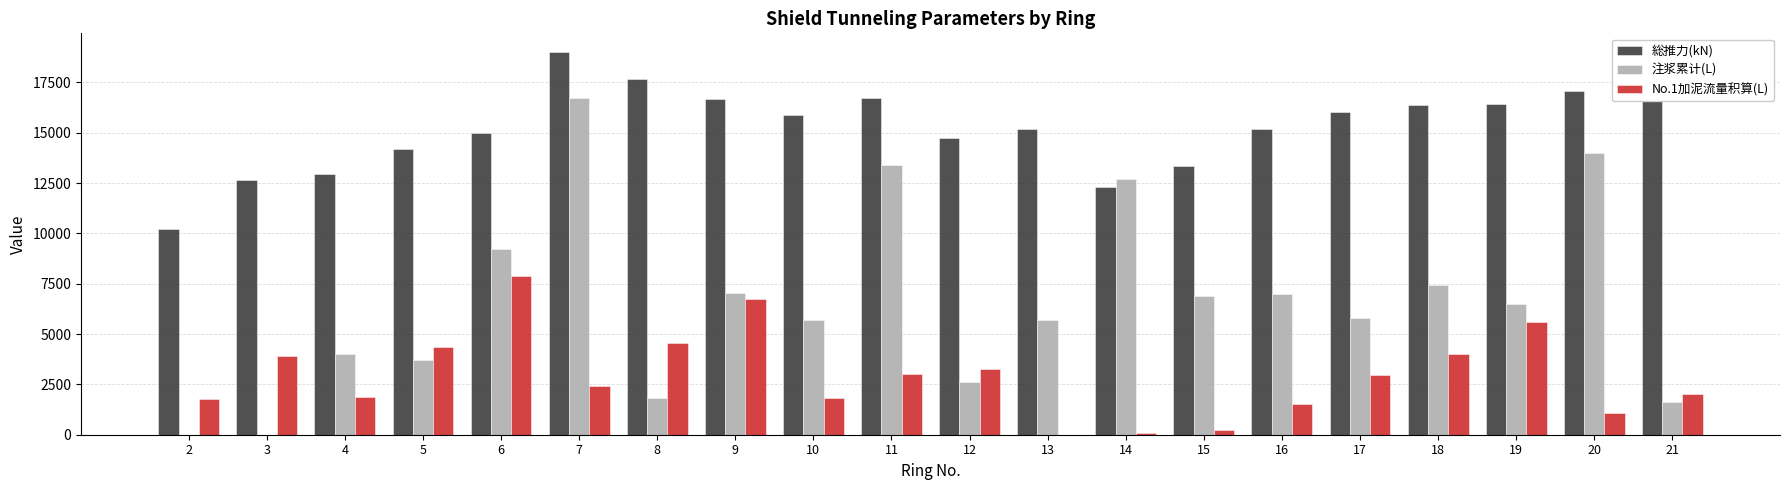

Between 10 and 20, which series saw the biggest shift?

注浆累计(L)